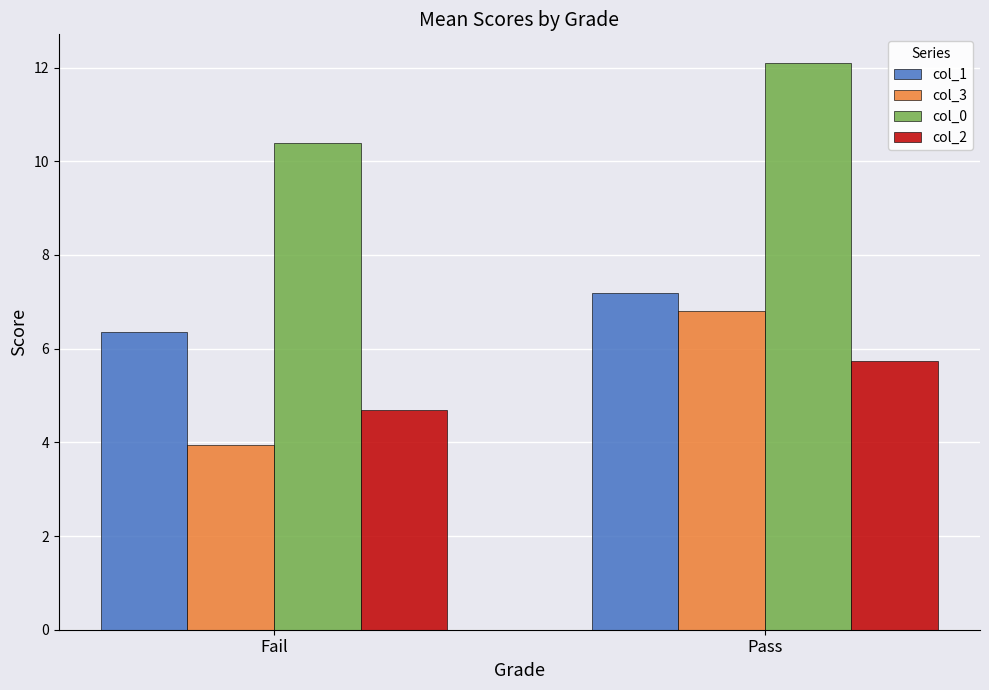

What is the difference between the col_3 values at Fail and Pass?

2.9